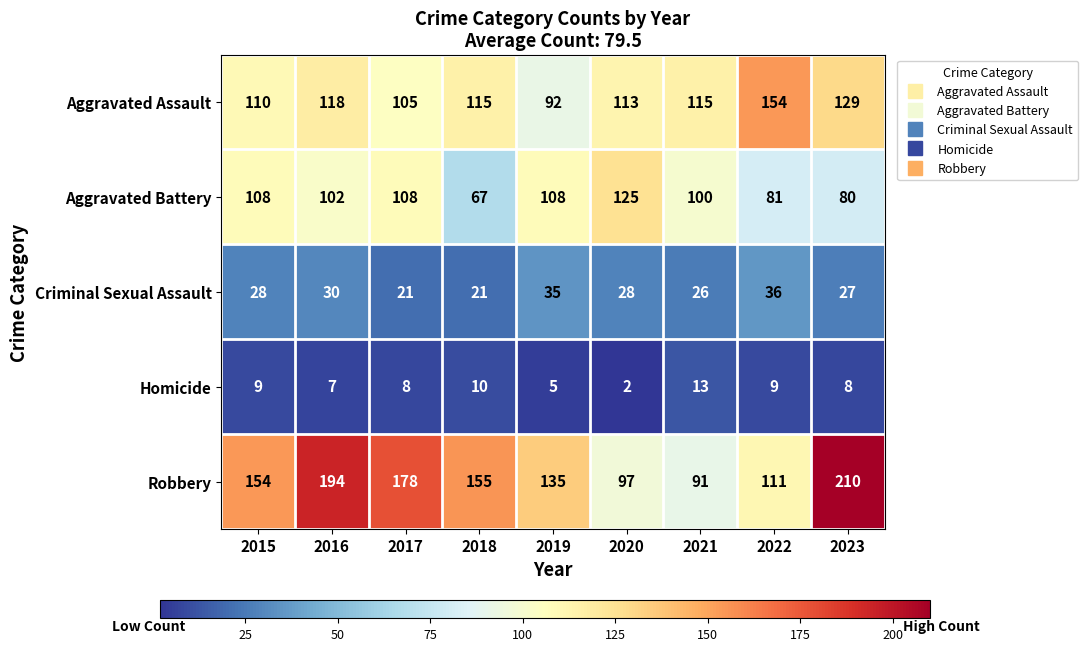

Is it true that Aggravated Assault equals 110 at 2015?

True